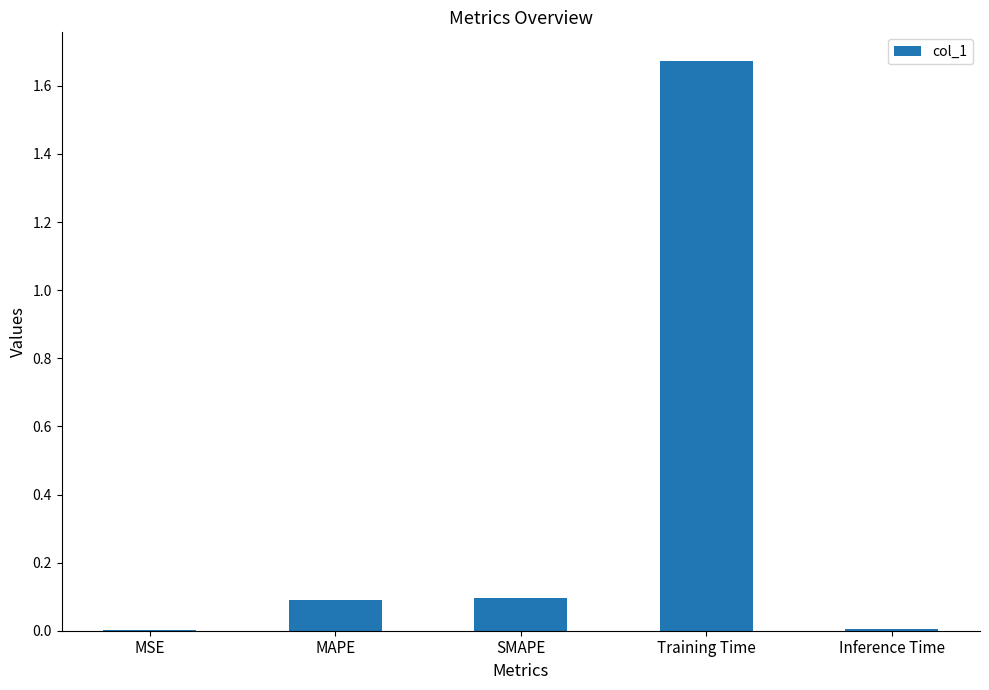

Which has a higher value, MSE or Training Time?

Training Time